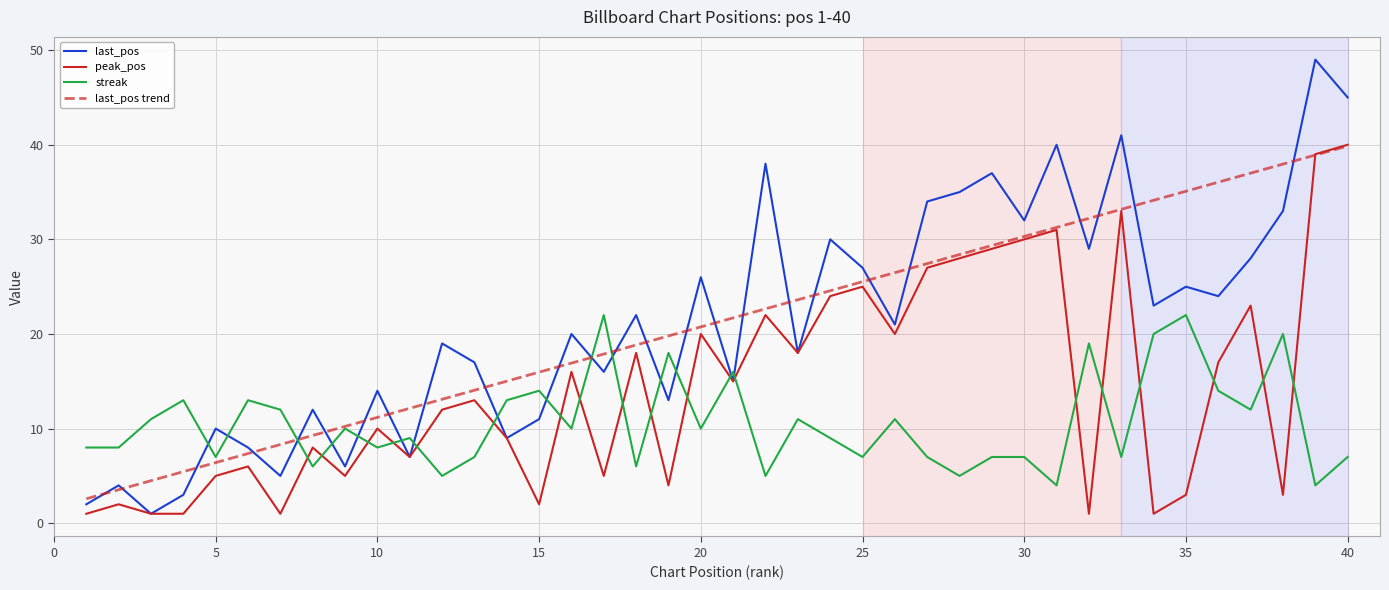

What is the difference between the maximum and minimum values in the peak_pos series?

39.0